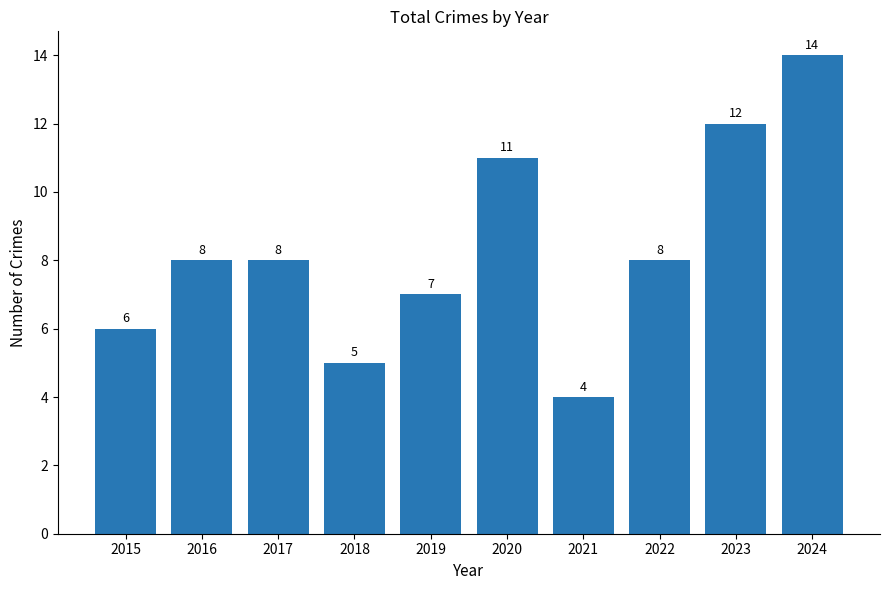

What is the sum of all values?

83